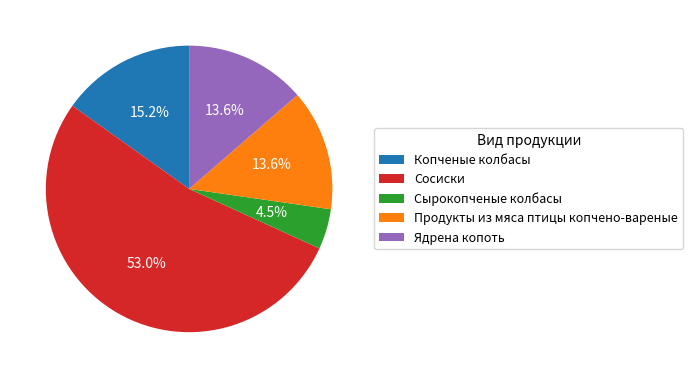

What percentage is the Копченые колбасы slice, to the nearest percent?

15%